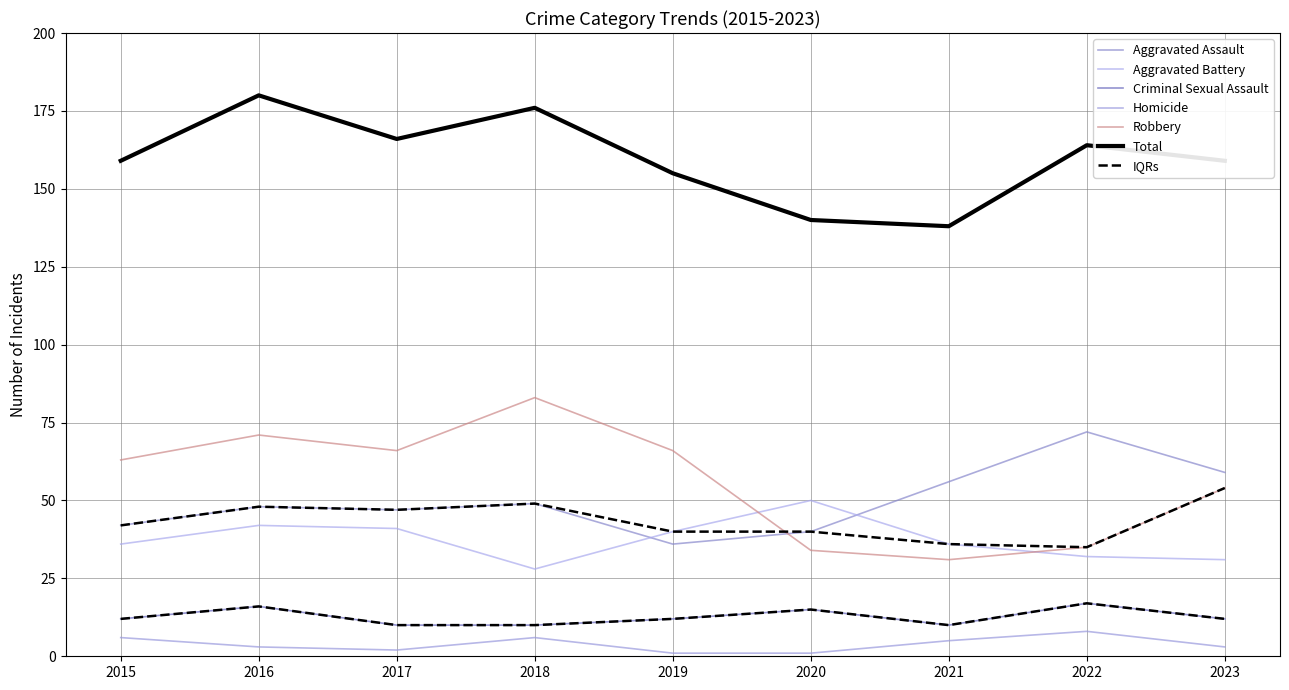

What is the total value across all series at 2016?

360